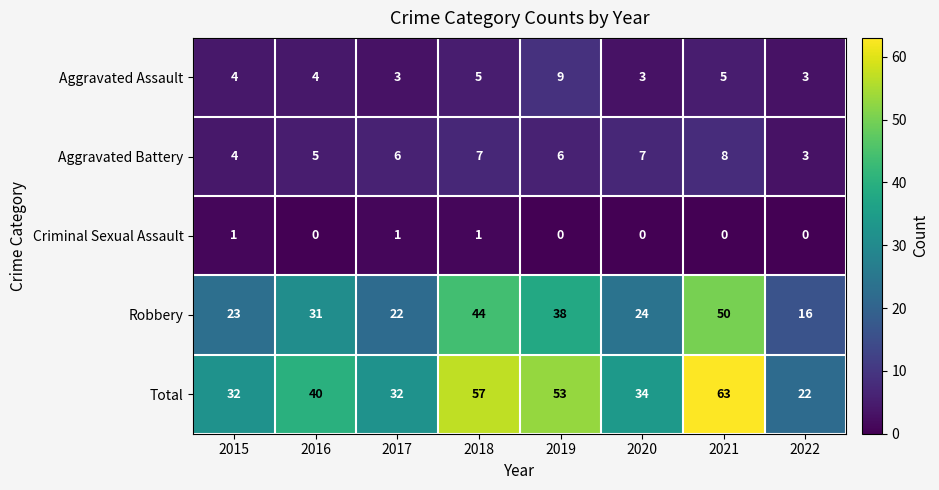

True or false: Criminal Sexual Assault has a value of 0 at 2020.

True